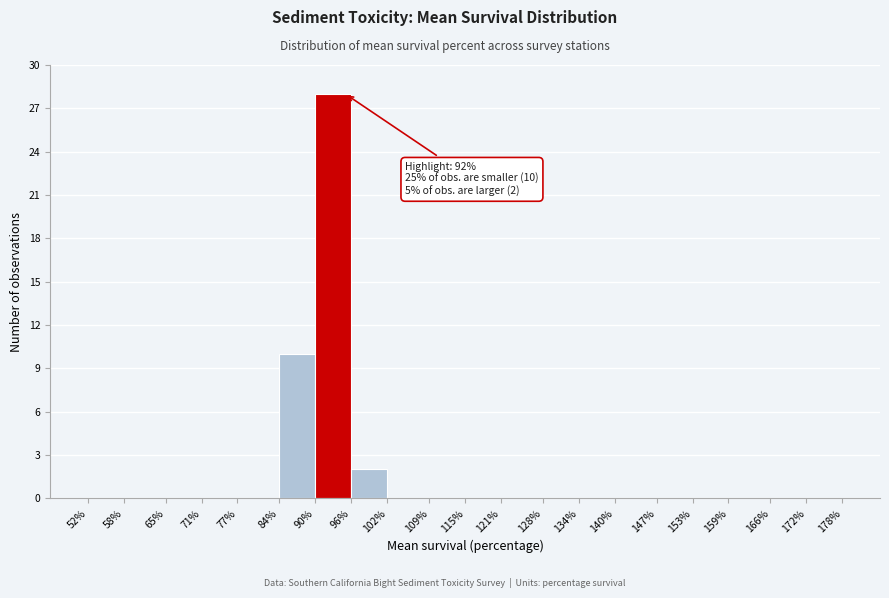

Which range on the x-axis has the tallest bar?

90% to 96%